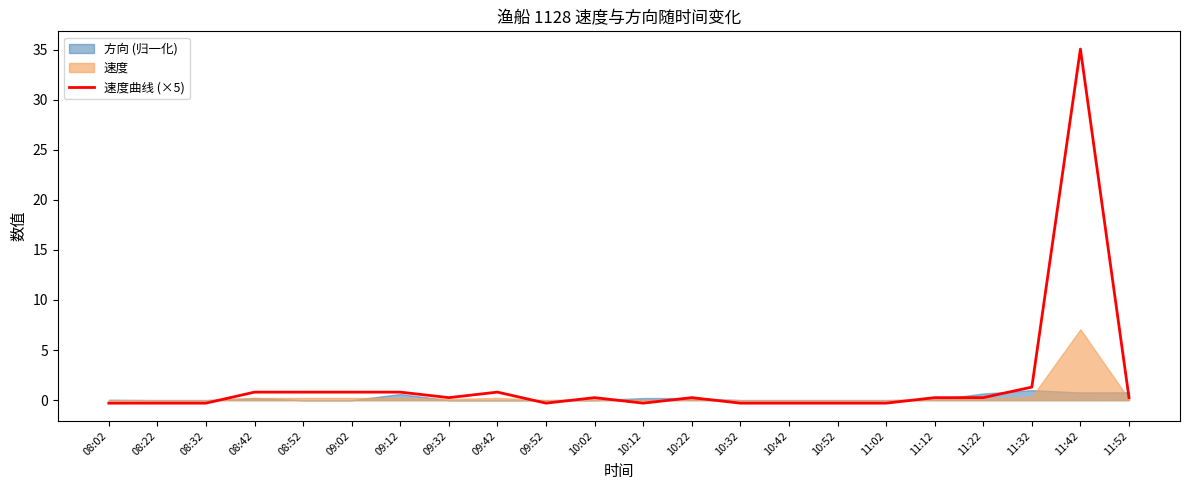

Which label corresponds to the smallest value in the chart?

08:02